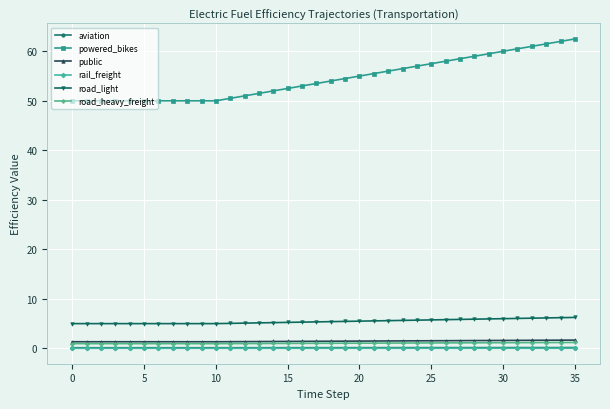

At how many categories does at least one series exceed 17?

36